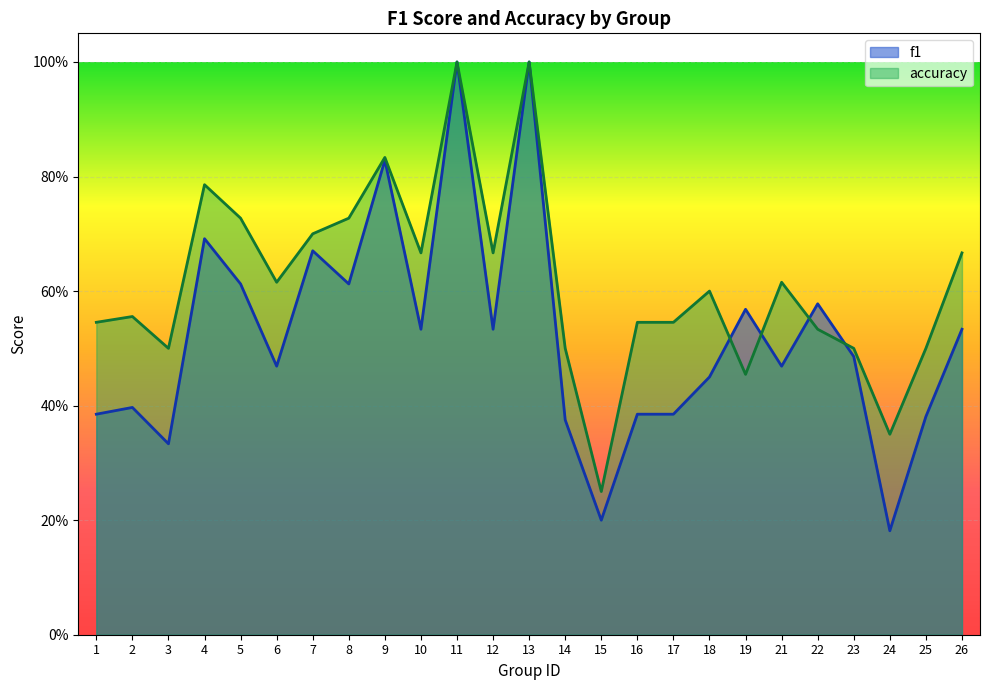

What is the average value of the f1 series?

0.5